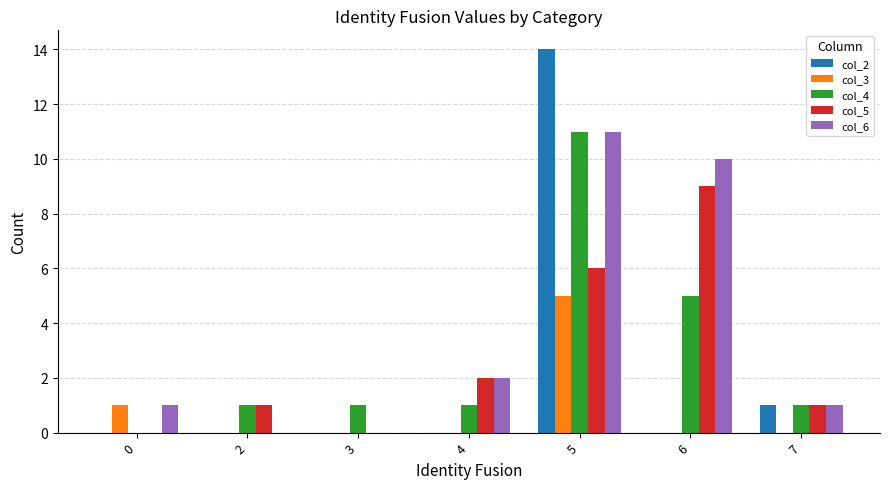

Reading left to right, list all the values displayed in this chart.

col_2: 0	0	0	0	14	0	1
col_3: 1	0	0	0	5	0	0
col_4: 0	1	1	1	11	5	1
col_5: 0	1	0	2	6	9	1
col_6: 1	0	0	2	11	10	1